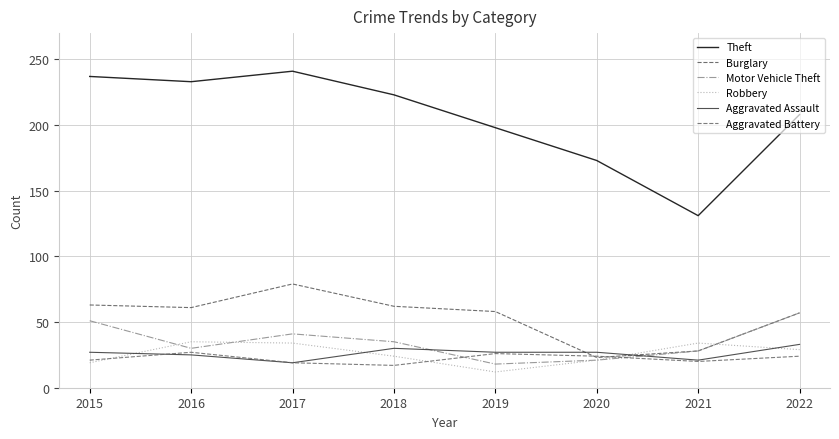

What is the difference between the maximum and minimum values in the Aggravated Battery series?

10